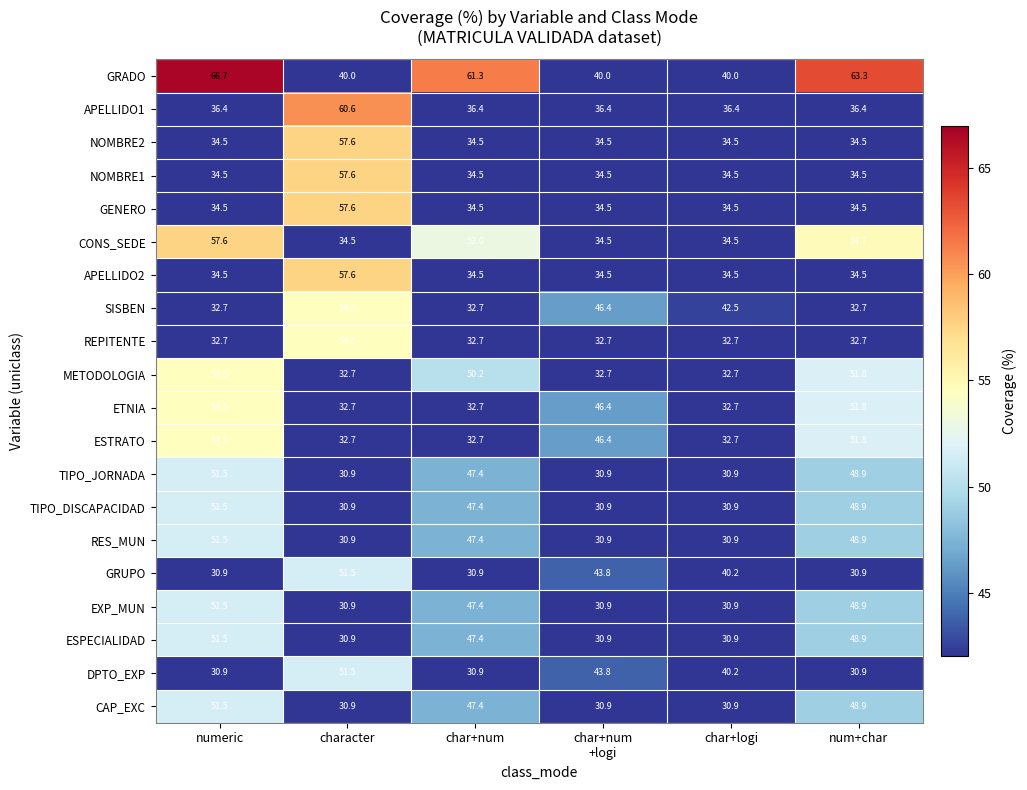

Which series has the largest range (max minus min)?

GRADO